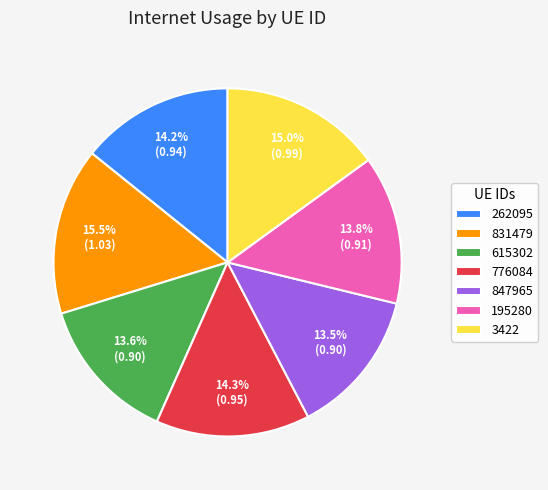

Do 262095 and 3422 together represent more than half of the pie?

No